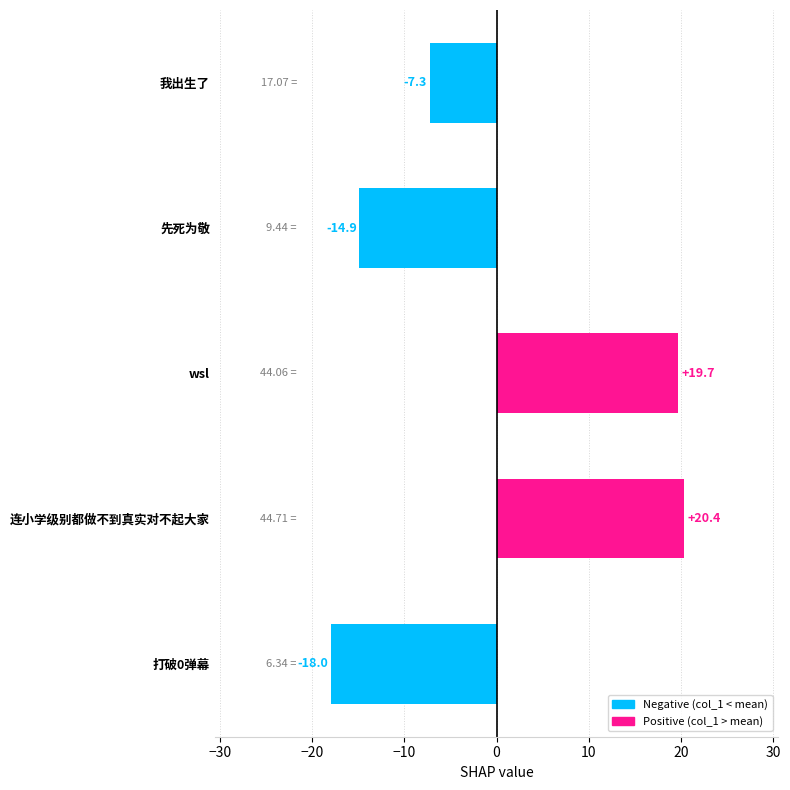

Rank the categories by value from lowest to highest.

打破0弹幕, 先死为敬, 我出生了, wsl, 连小学级别都做不到真实对不起大家